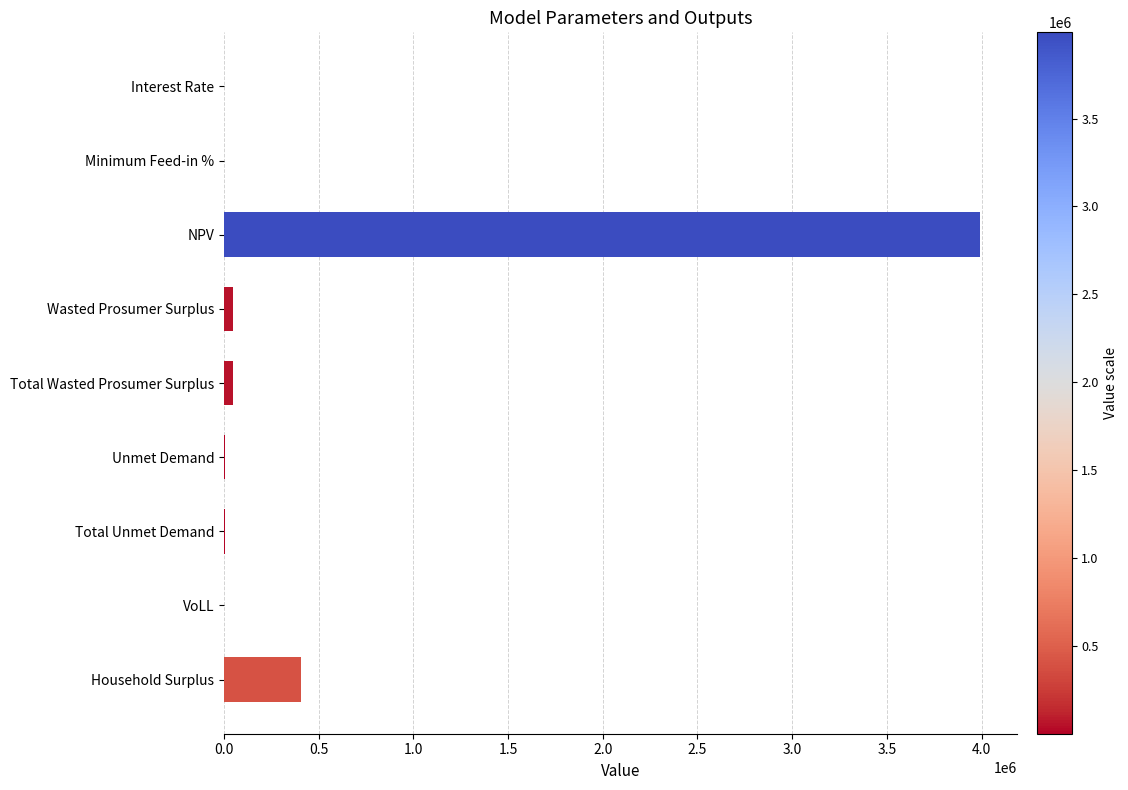

Which label corresponds to the largest value in the chart?

NPV